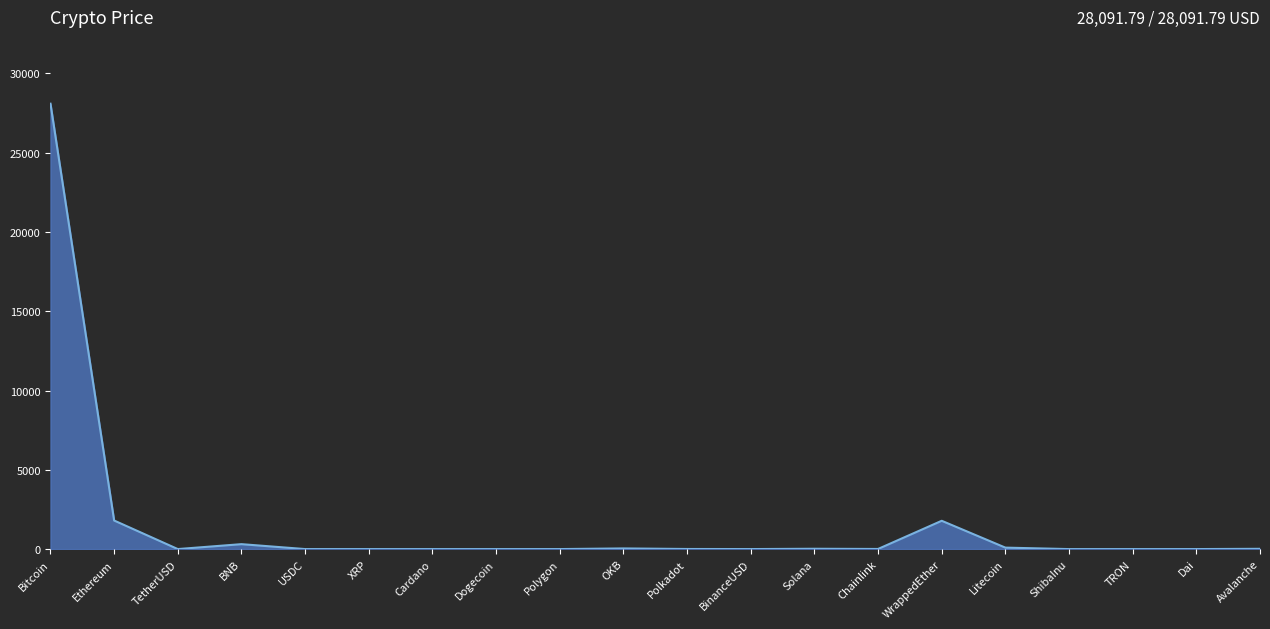

What is the difference between the maximum and minimum values?

28091.8